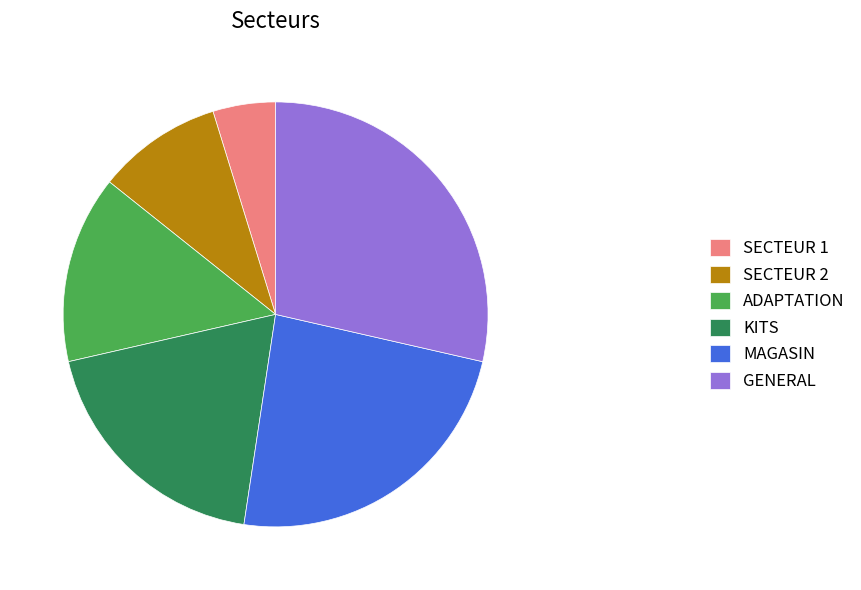

Is MAGASIN the majority of the pie?

No